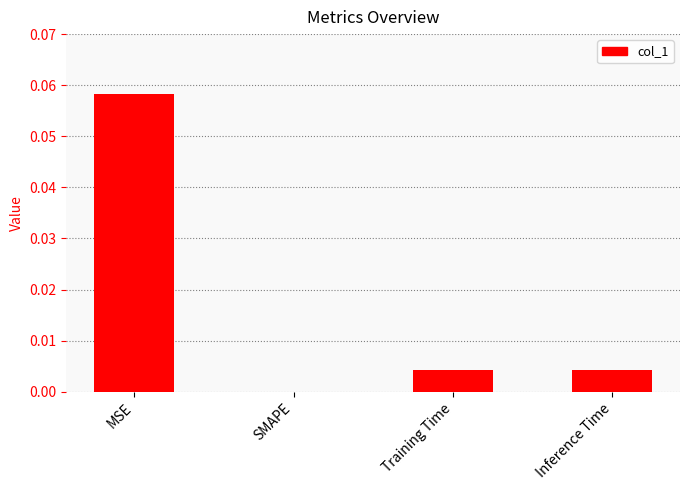

True or false: the data shows 0.0 at Inference Time.

True